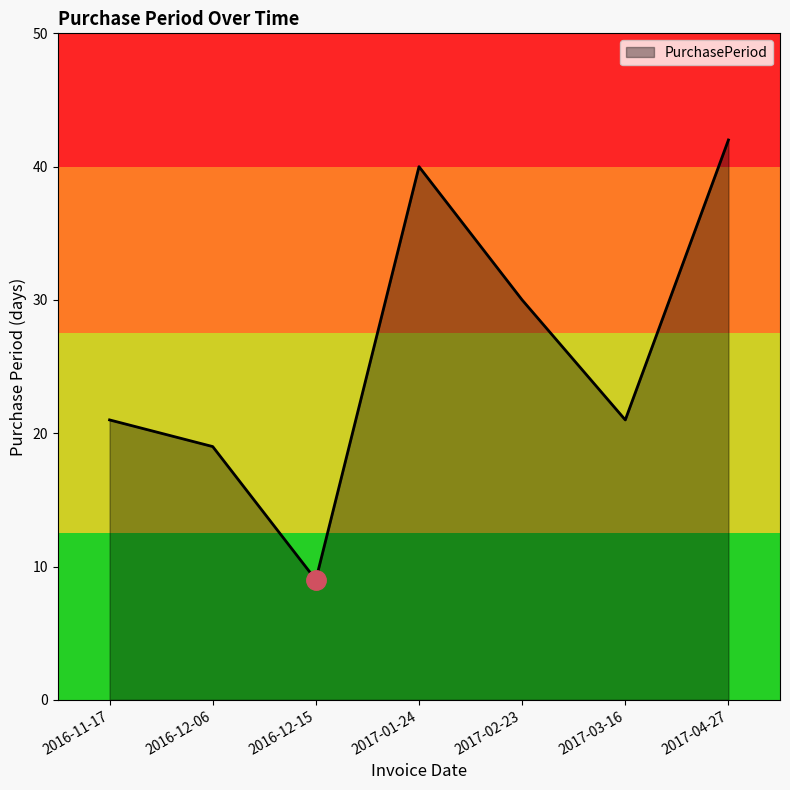

At which category does the chart reach its peak across all series?

2017-04-27